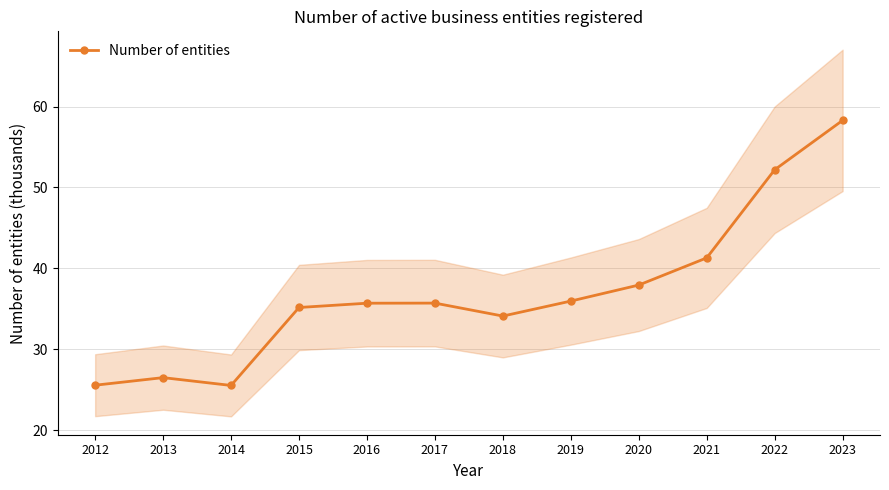

True or false: there are more than 1 points higher than both neighbors.

True